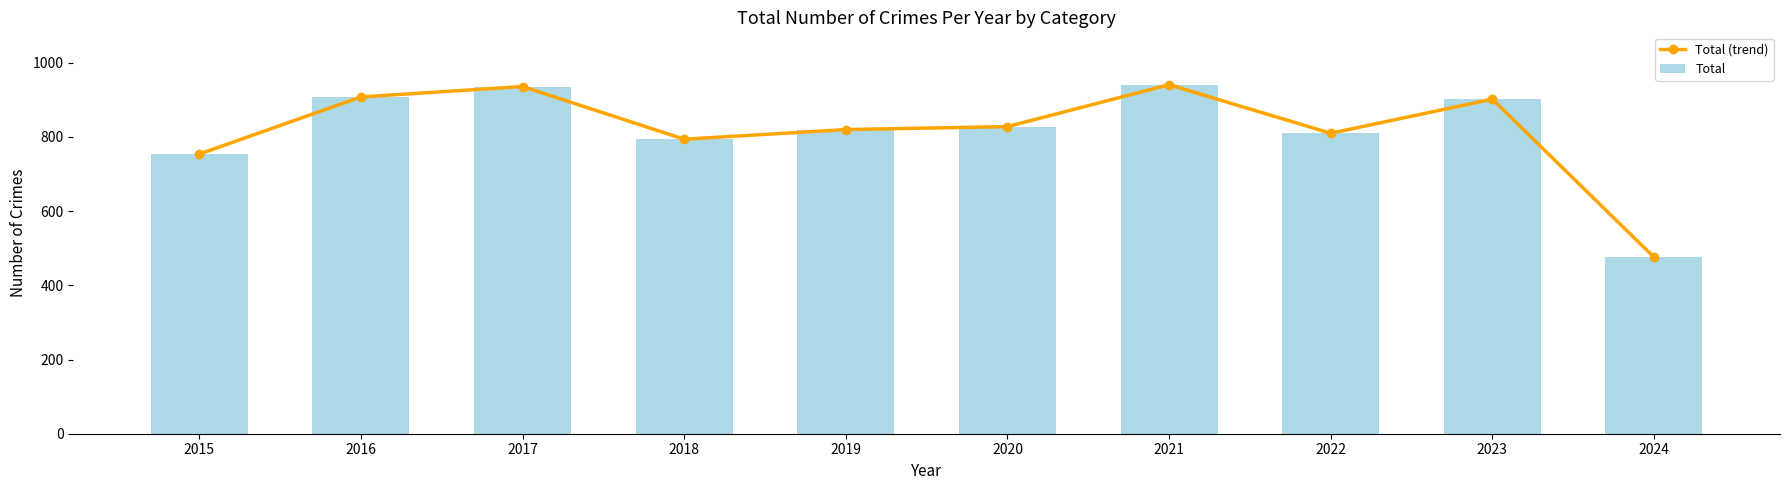

What is the average value of the Total series?

817